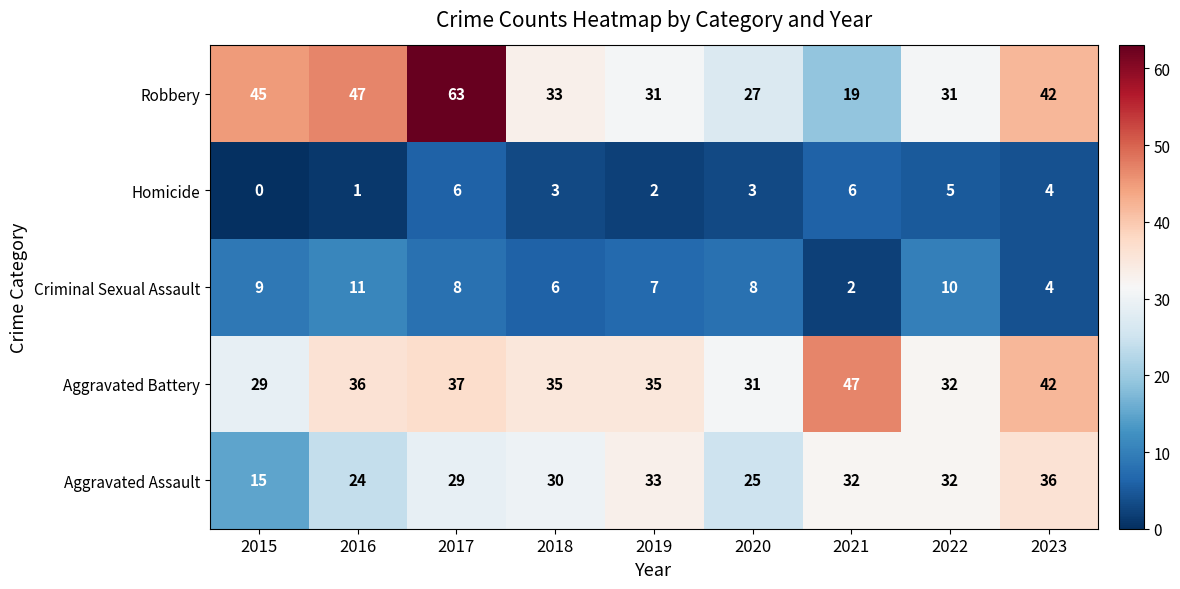

What is the sum of all Robbery values?

338